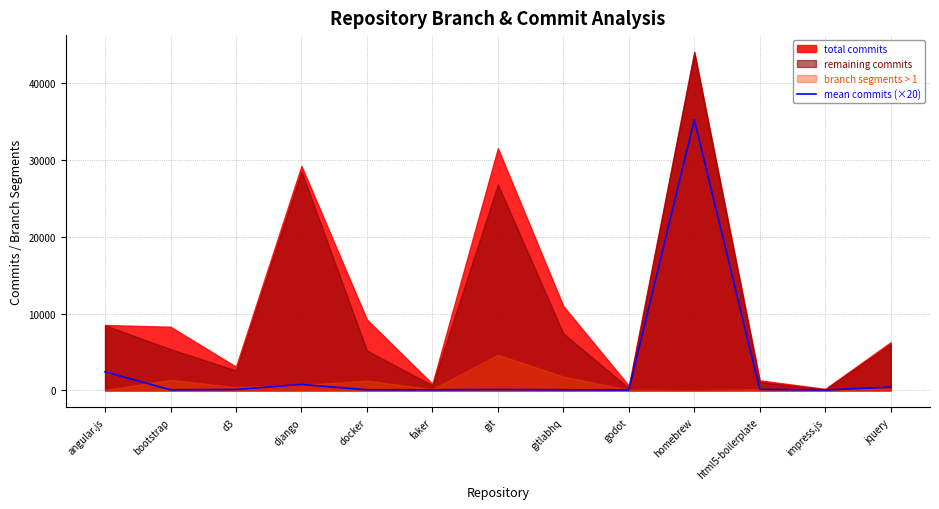

Which label corresponds to the smallest value in the chart?

godot